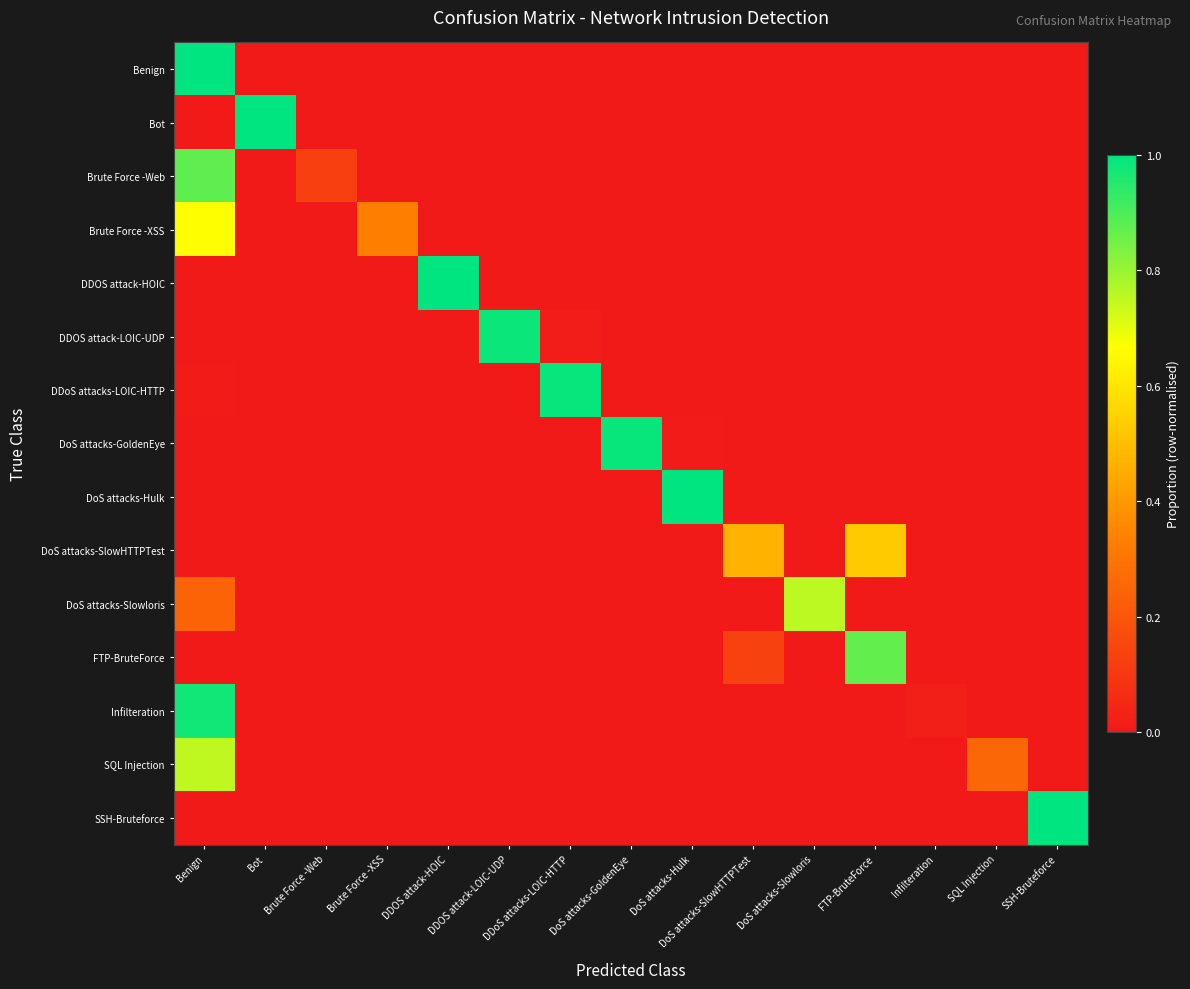

At which category is the sum across all series the highest?

Benign